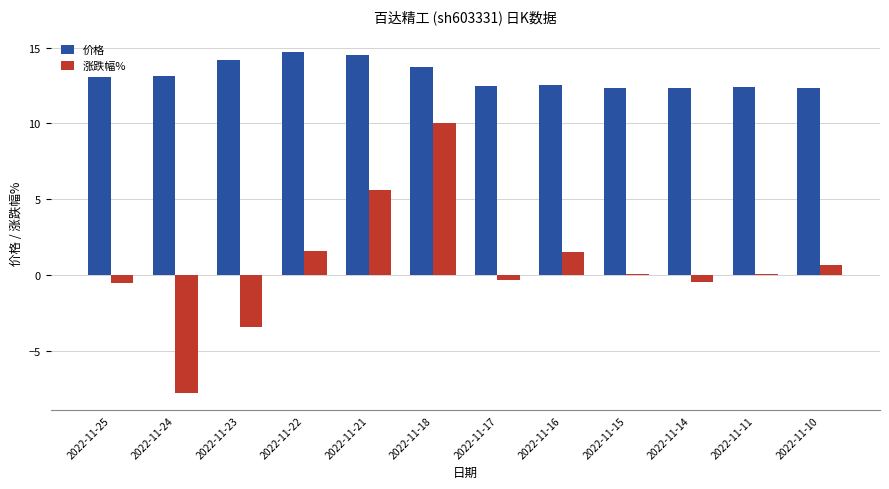

At 2022-11-11, list the series in order from largest to smallest.

价格, 涨跌幅%